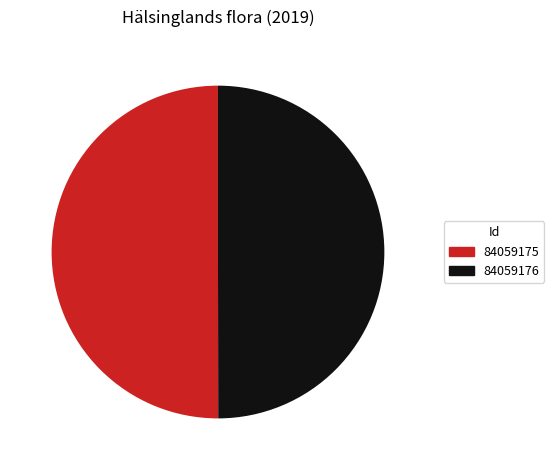

The 84059176 slice represents 39% of the pie. True or false?

False